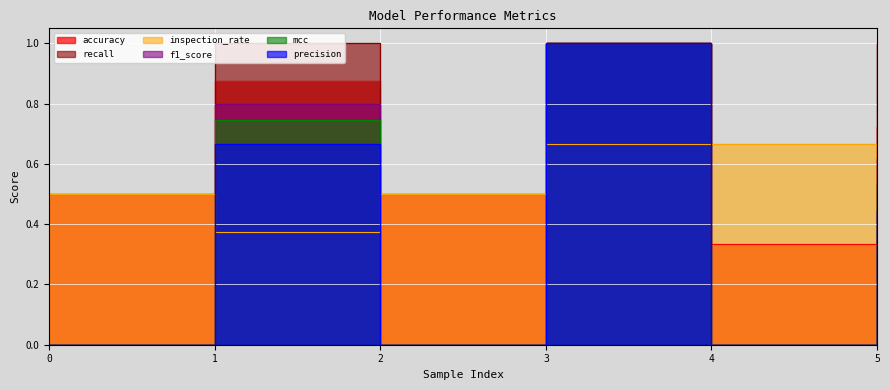

How many positive values does the f1_score series have?

3